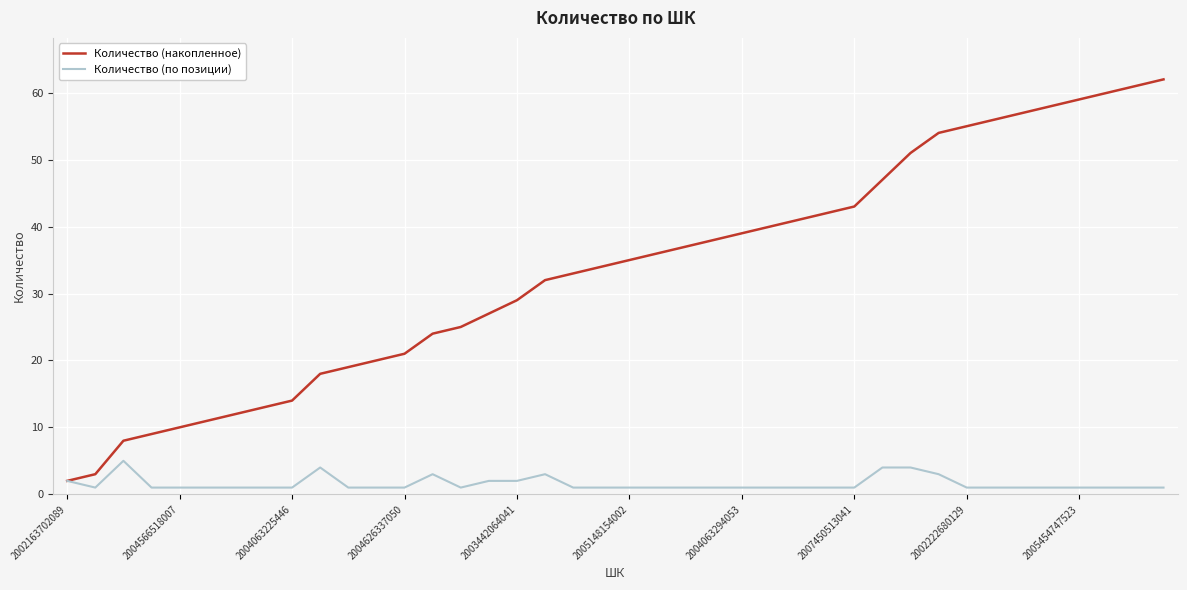

Which series has the widest spread of values?

Количество (накопленное)